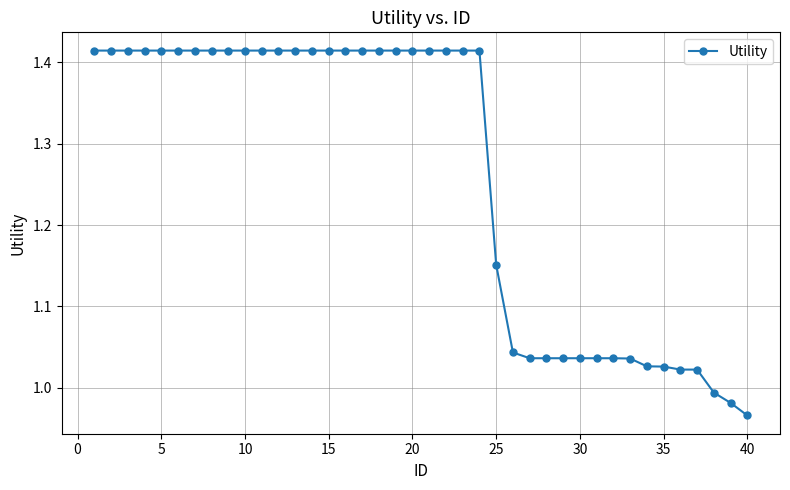

What is the sum of all values?

50.4